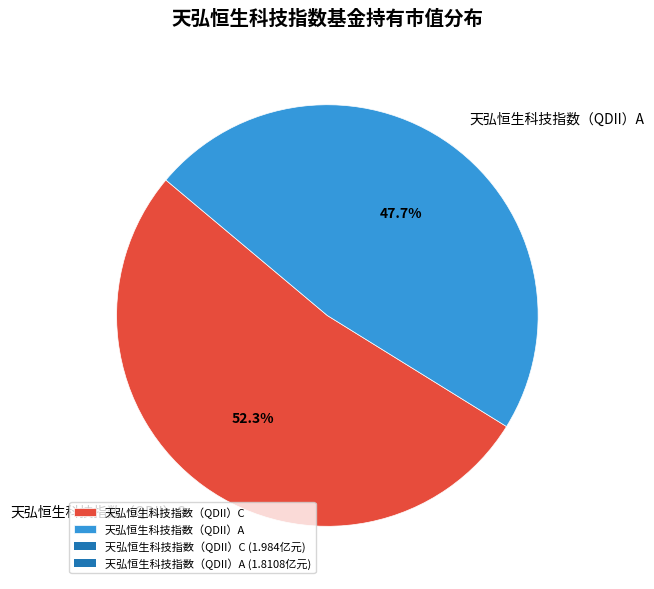

Count the number of slices in the pie.

2